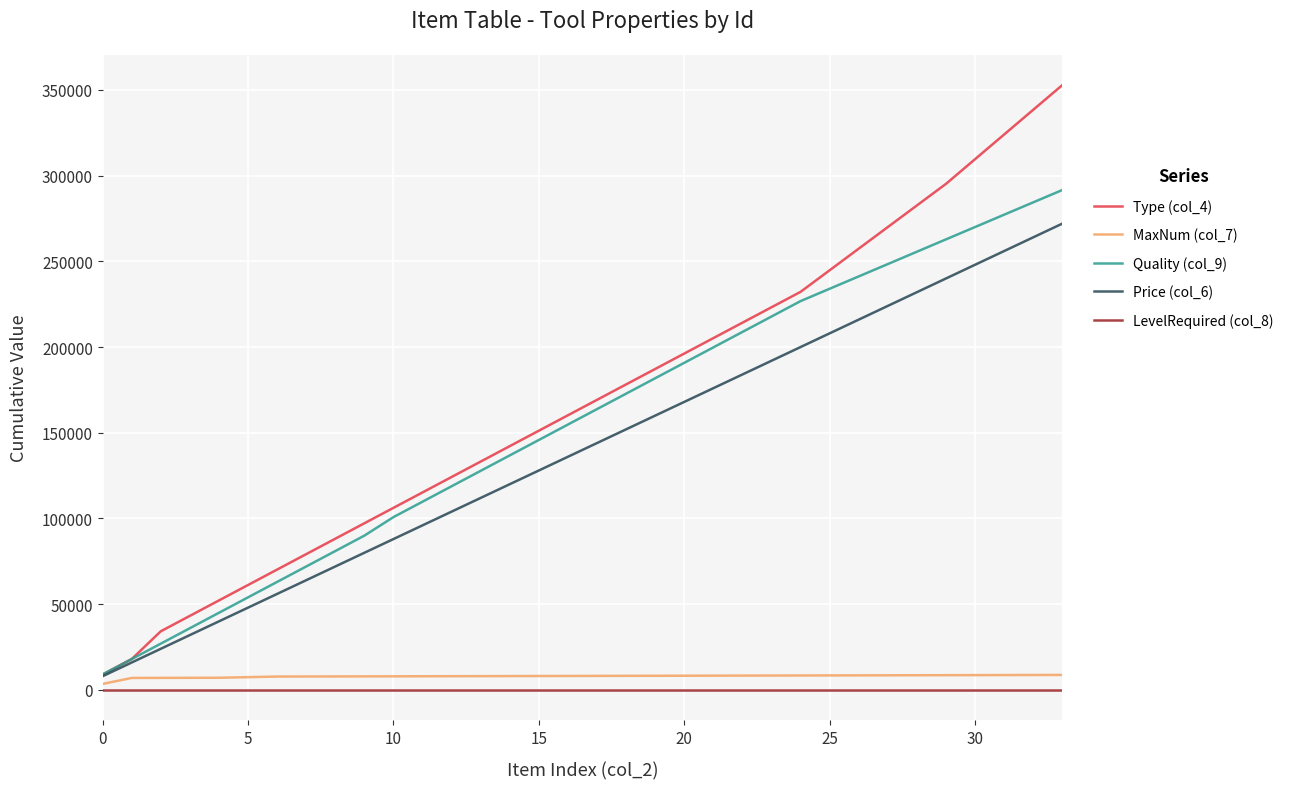

True or false: Price (col_6) and LevelRequired (col_8) cross at least once.

False